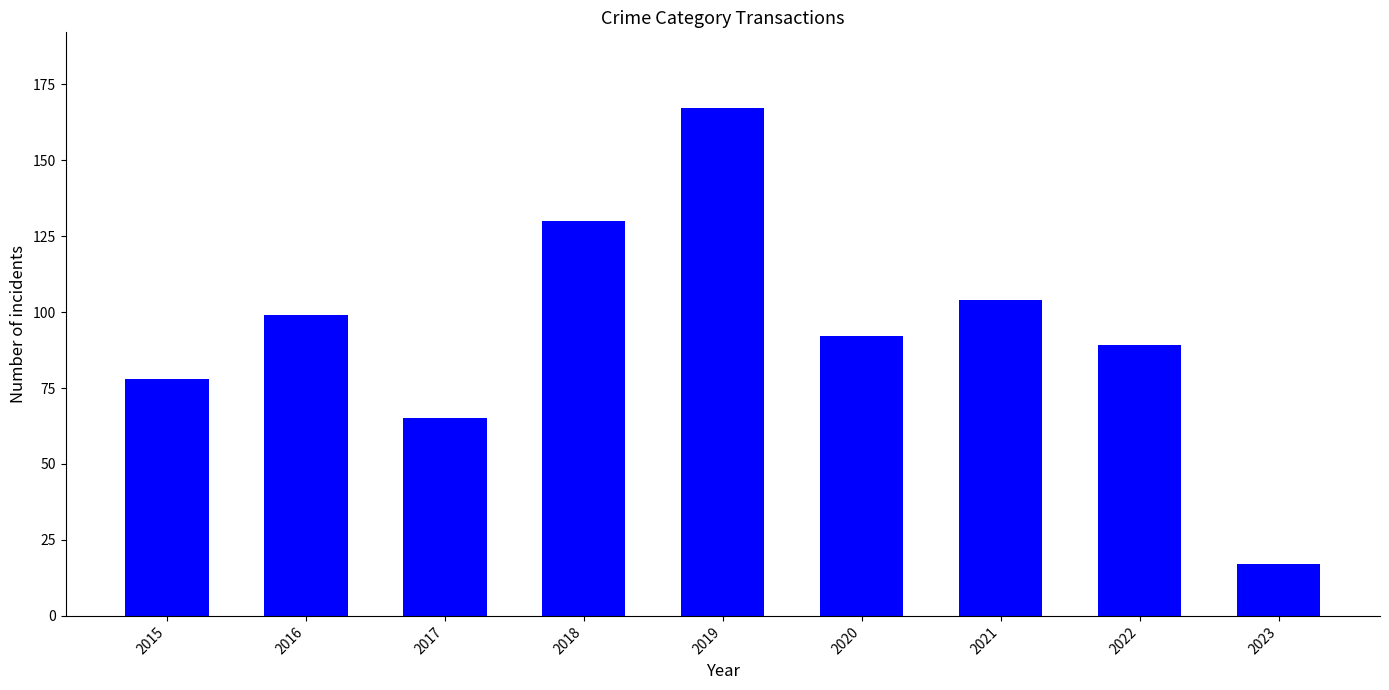

The chart shows a value of 78 at 2015. True or false?

True